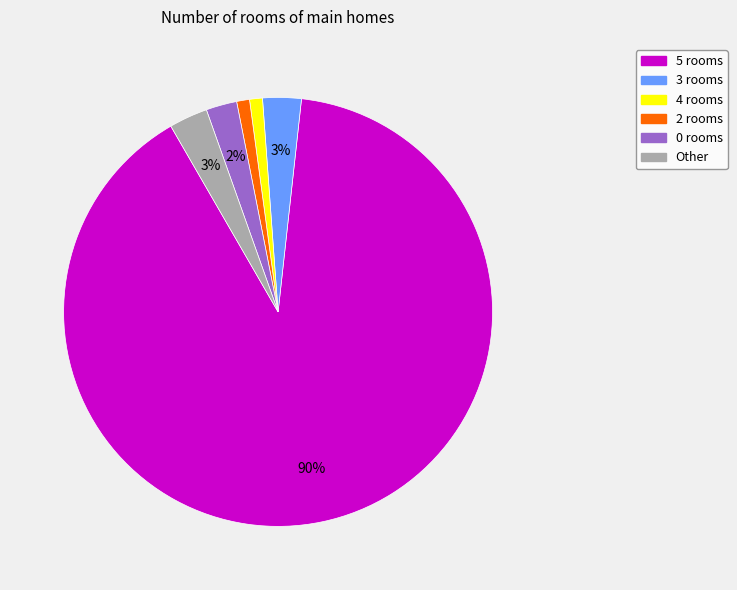

Is there a majority slice in this chart?

Yes